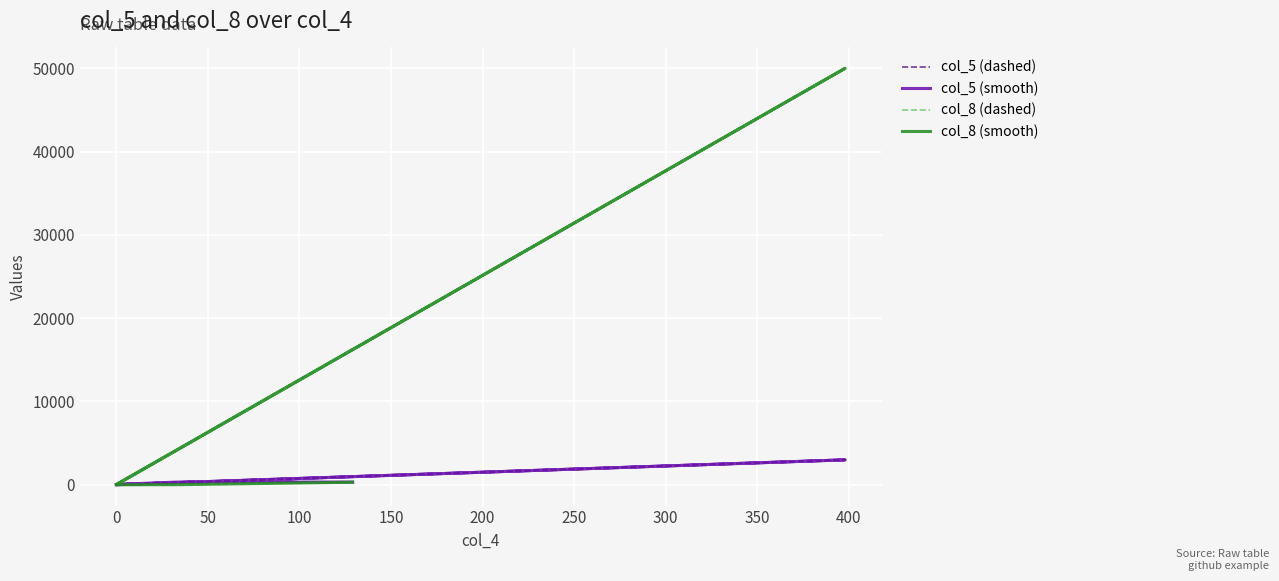

What is the average value of the col_5 (dashed) series?

617